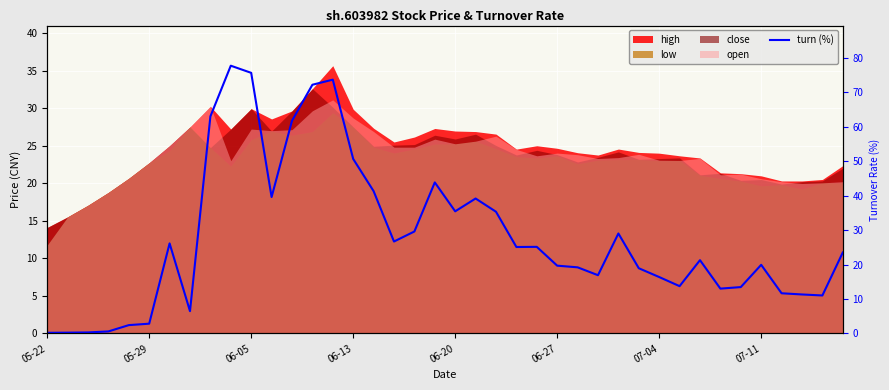

Count the number of categories in the chart.

40